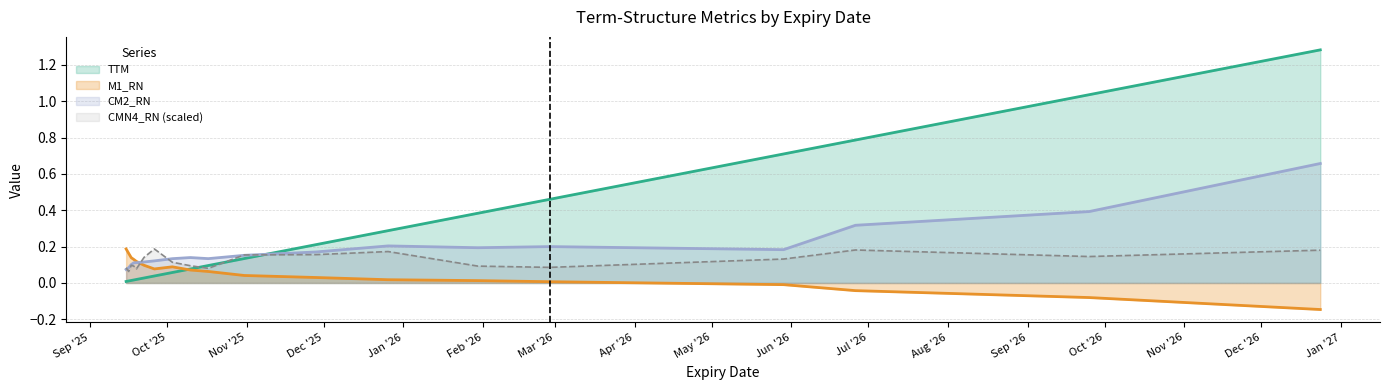

Reading left to right, list all the values displayed in this chart.

TTM: 0.0	0.0	0.0	0.0	0.0	0.0	0.0	0.1	0.1	0.1	0.1	0.2	0.3	0.4	0.5	0.7	0.8	1.0	1.3
M1_RN: 0.2	0.2	0.1	0.1	0.1	0.1	0.1	0.1	0.1	0.1	0.0	0.0	0.0	0.0	0.0	-0.0	-0.0	-0.1	-0.1
CM2_RN: 0.1	0.1	0.1	0.1	0.1	0.1	0.1	0.1	0.1	0.1	0.2	0.2	0.2	0.2	0.2	0.2	0.3	0.4	0.7
CMN4_RN: 0.1	0.1	0.1	0.1	0.1	0.1	0.2	0.1	0.1	0.1	0.2	0.2	0.2	0.1	0.1	0.1	0.2	0.1	0.2